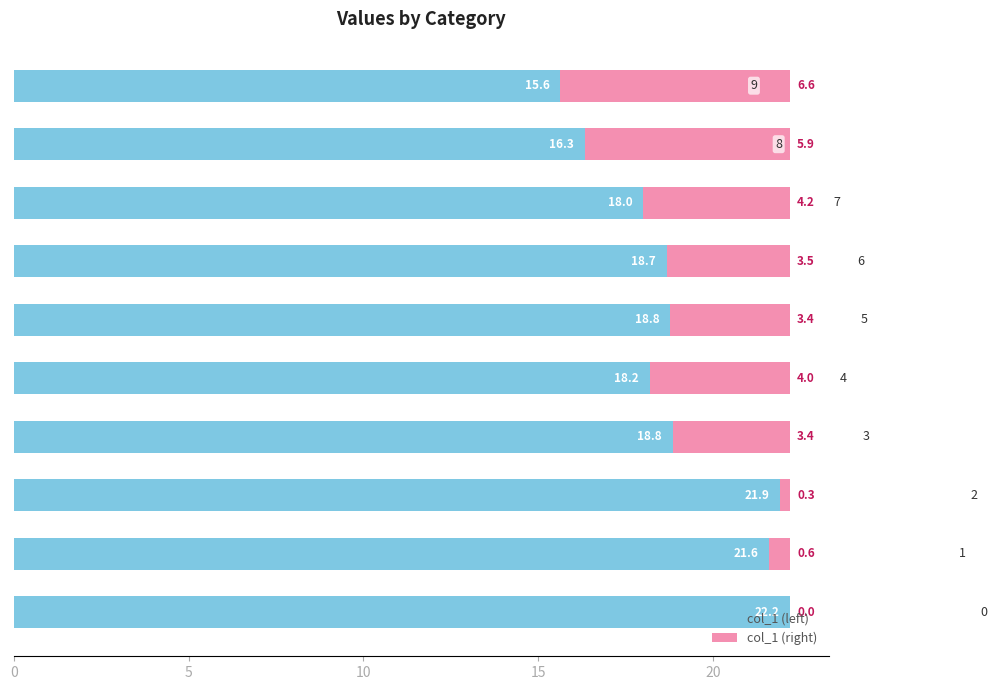

How many categories are shown in the chart?

10